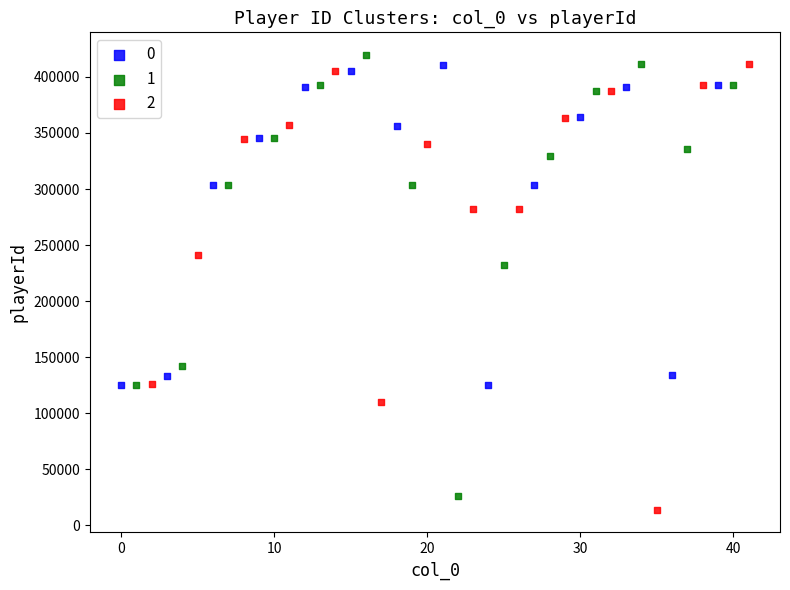

Which series reaches the maximum Y coordinate?

1